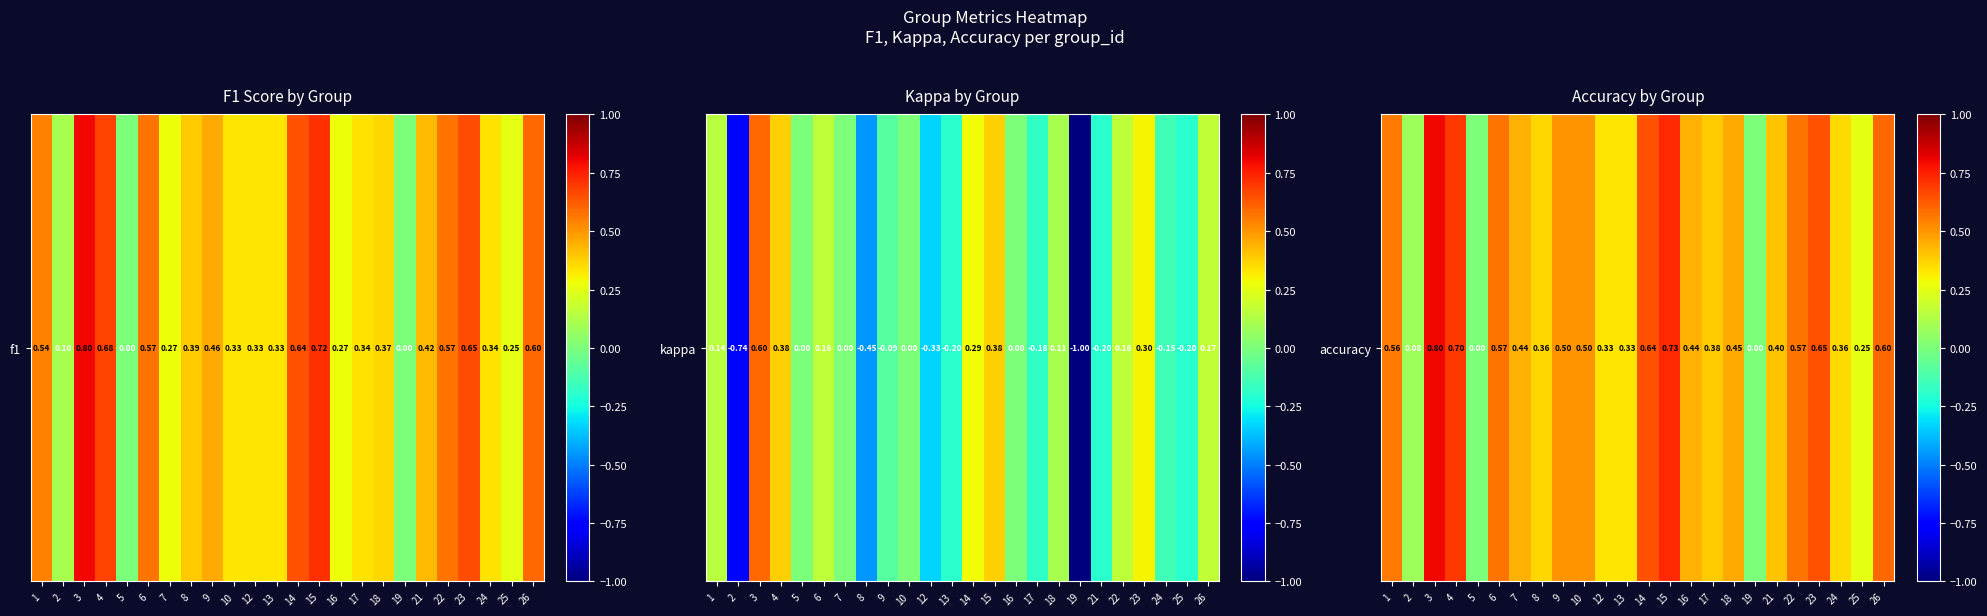

Reading right to left, transcribe all the data shown in this chart.

26=0.6	25=0.2	24=0.4	23=0.6	22=0.6	21=0.4	19=0.0	18=0.5	17=0.4	16=0.4	15=0.7	14=0.6	13=0.3	12=0.3	10=0.5	9=0.5	8=0.4	7=0.4	6=0.6	5=0.0	4=0.7	3=0.8	2=0.1	1=0.6